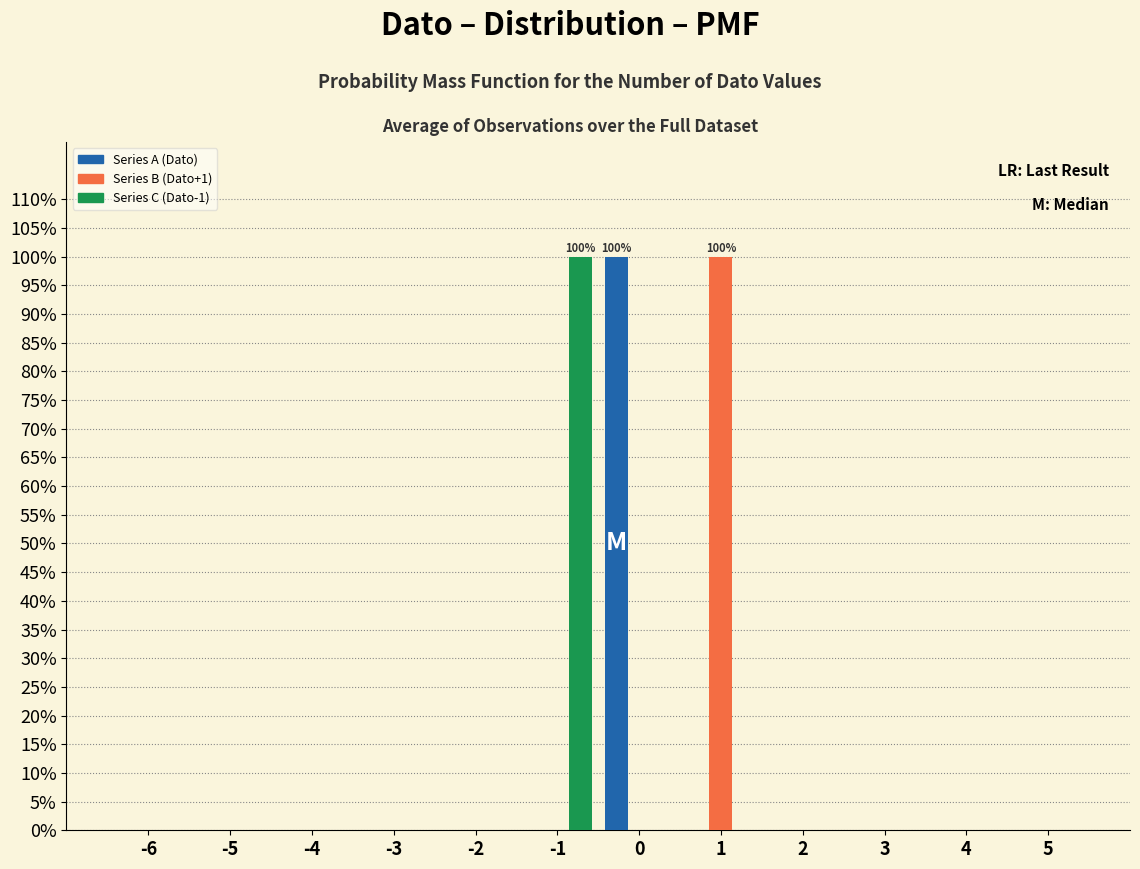

True or false: Series B (Dato+1) has a value of 0 at 0.

True